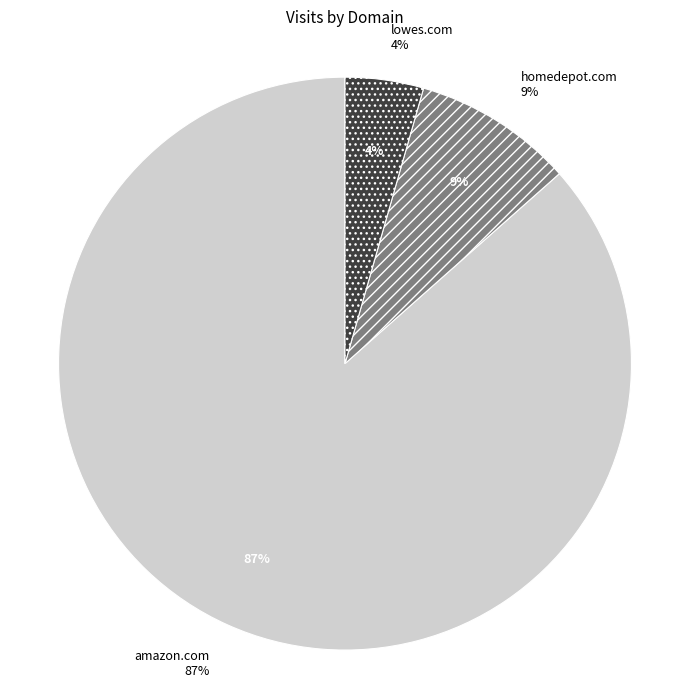

True or false: amazon.com accounts for 87% of the total.

True